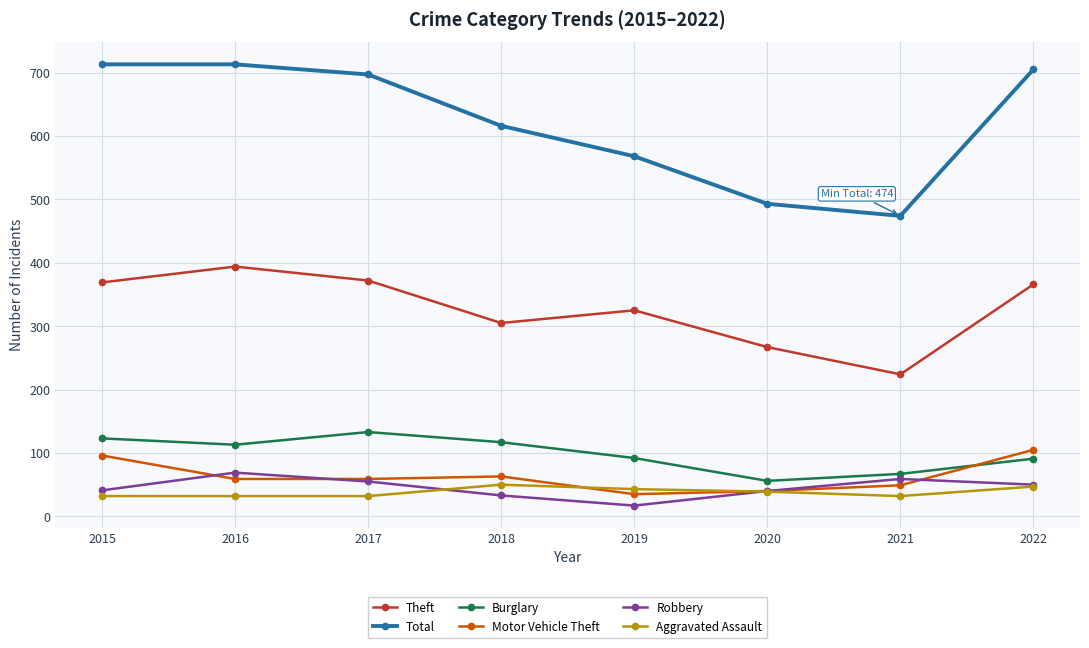

What is the difference between the highest and lowest values at 2021?

442